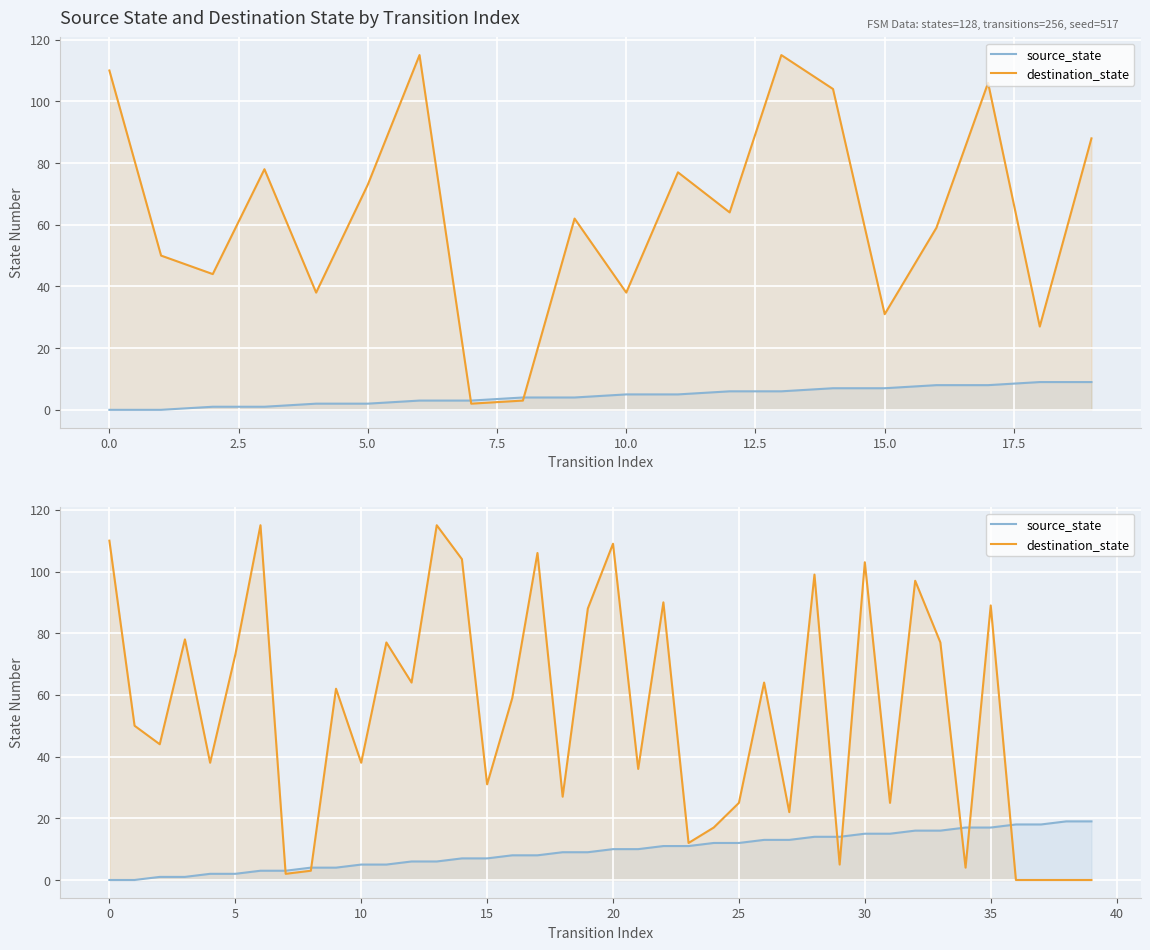

True or false: source_state has more than 2 interior local peaks.

False